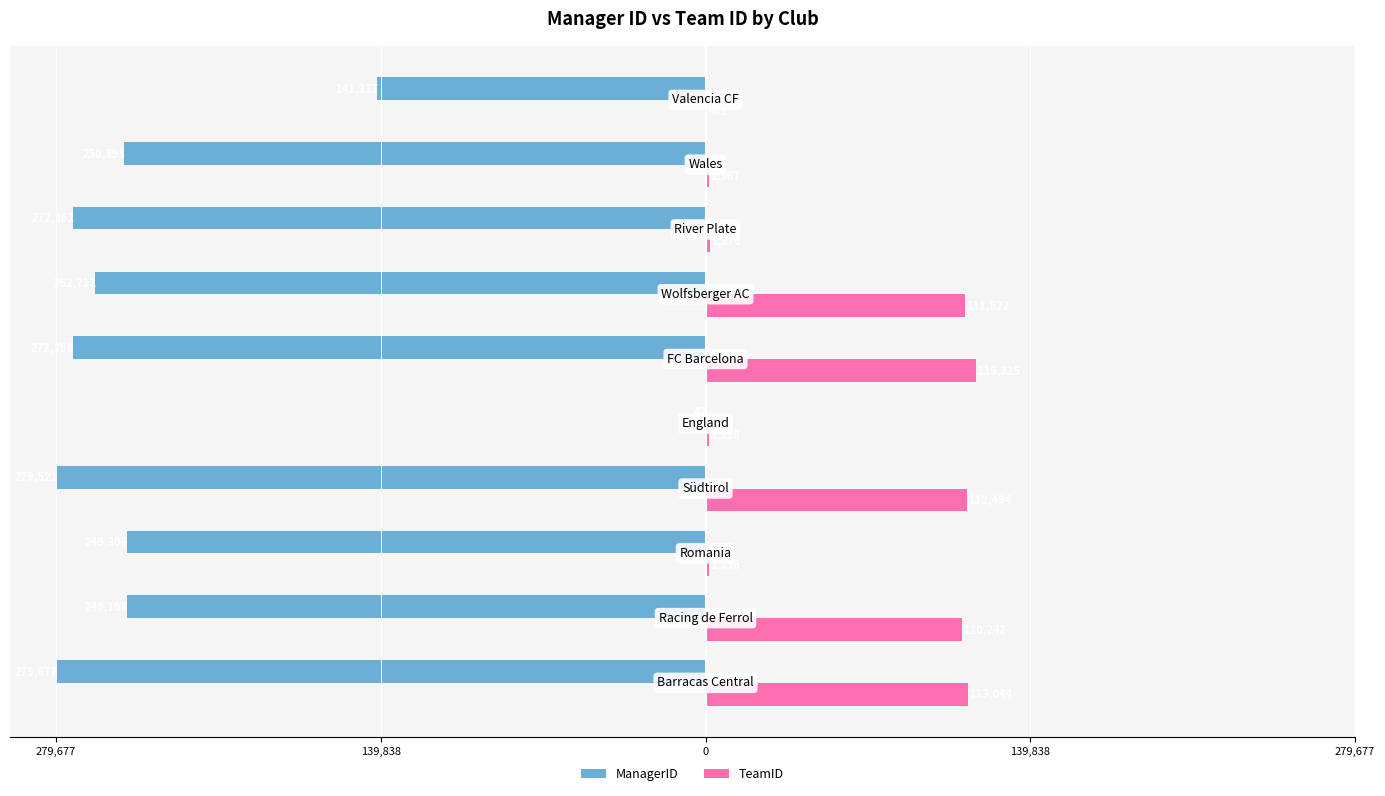

What is the sum of all TeamID values?

570305